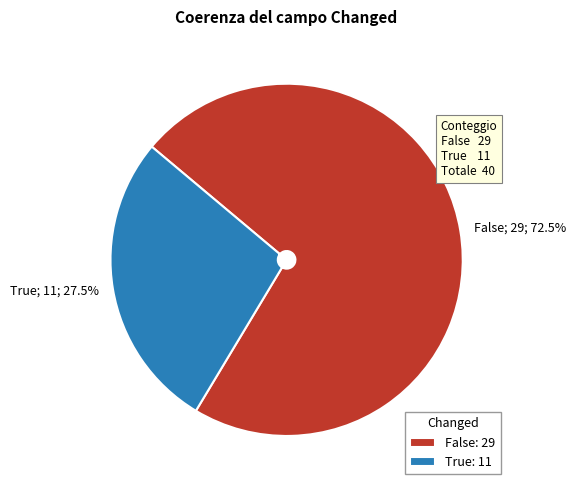

Count the number of slices in the pie.

2